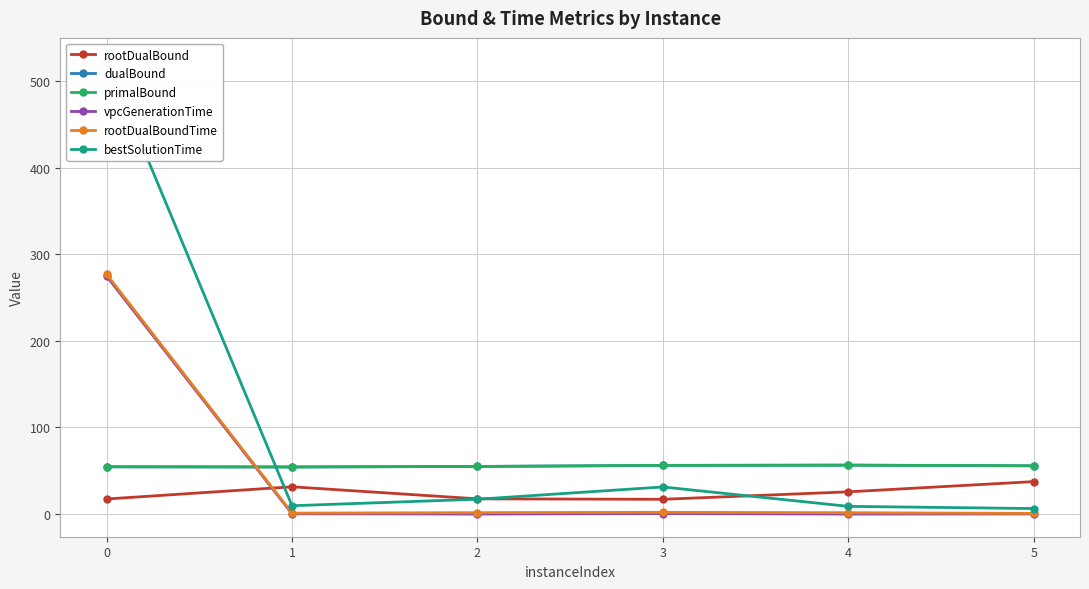

Which has a higher value, 2 or 3?

2